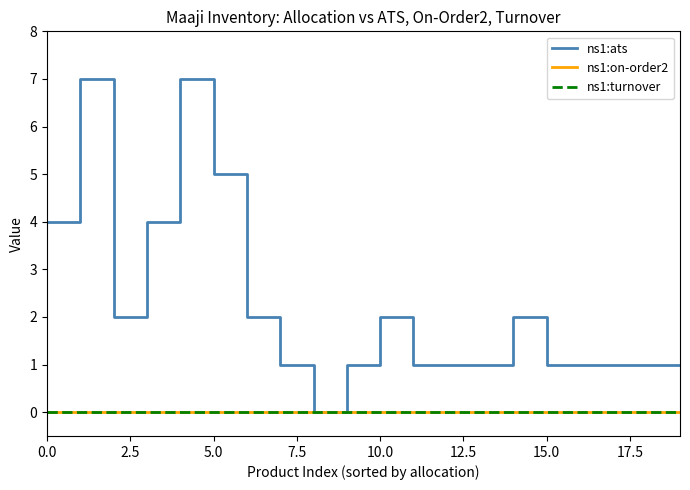

True or false: ns1:ats and ns1:on-order2 intersect in this chart.

False